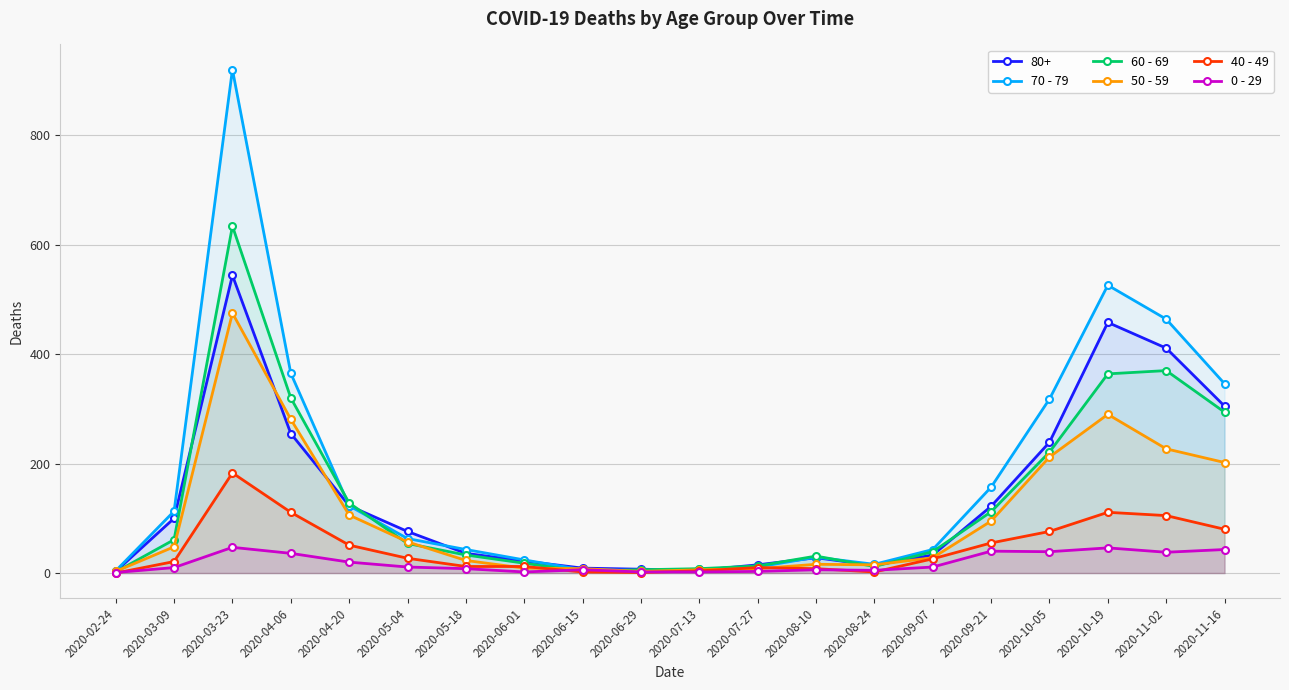

The 50 - 59 series shows 28 at 2020-09-07. True or false?

True